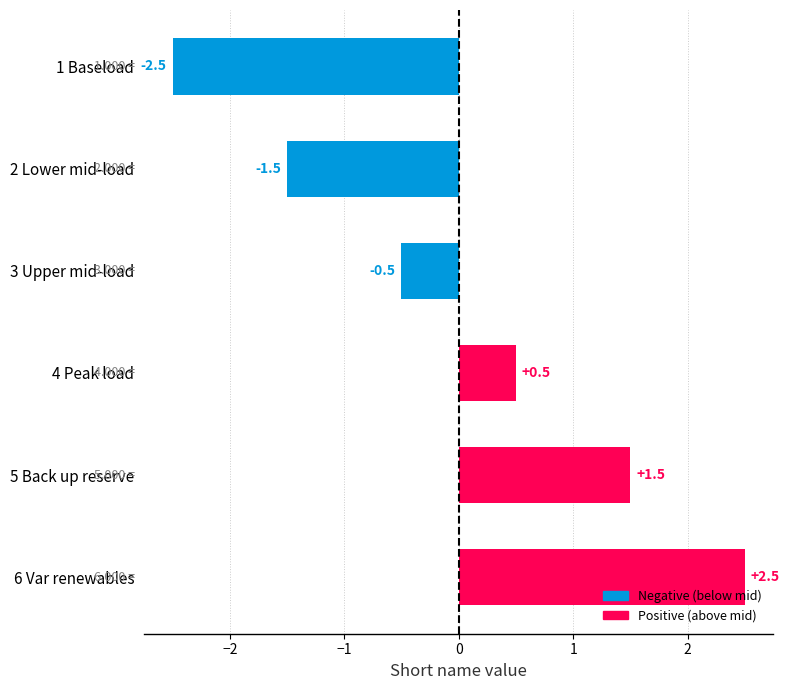

Rank the categories by value from highest to lowest.

6 Var renewables, 5 Back up reserve, 4 Peak load, 3 Upper mid-load, 2 Lower mid-load, 1 Baseload